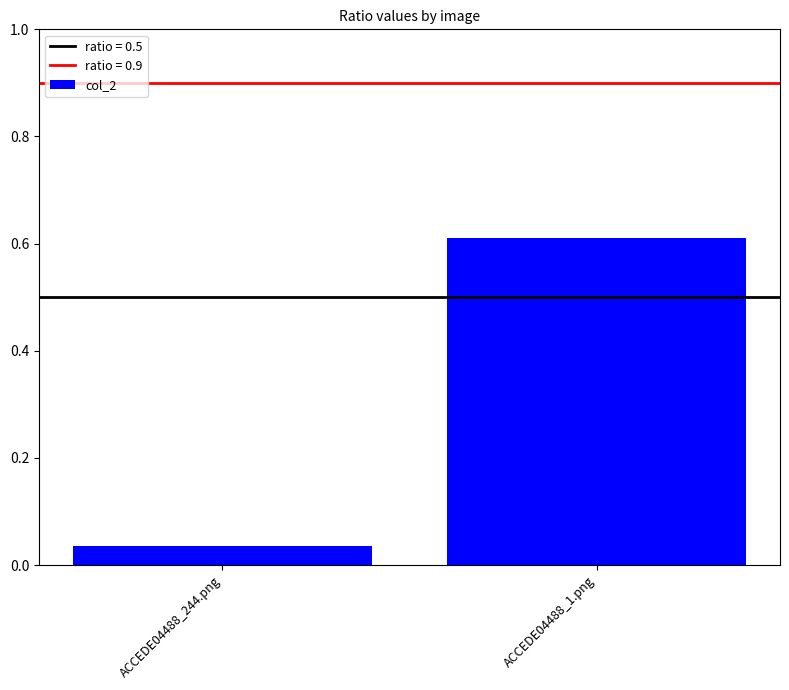

What is the change in value from ACCEDE04488_244.png to ACCEDE04488_1.png?

+0.6